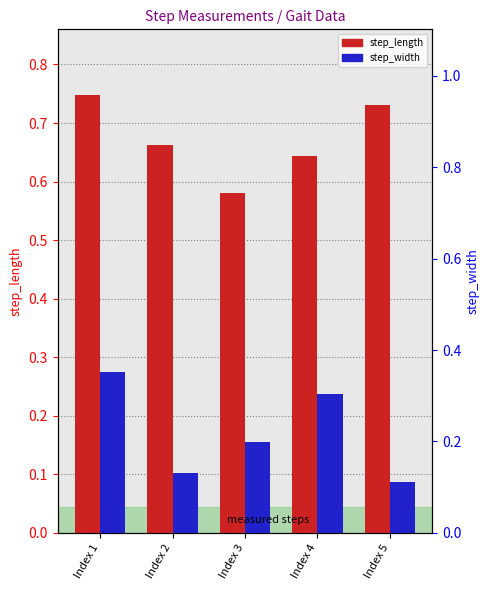

Reading left to right, what are all the values shown in this chart?

step_length: Index 1=0.7	Index 2=0.7	Index 3=0.6	Index 4=0.6	Index 5=0.7
step_width: Index 1=0.3	Index 2=0.1	Index 3=0.2	Index 4=0.2	Index 5=0.1